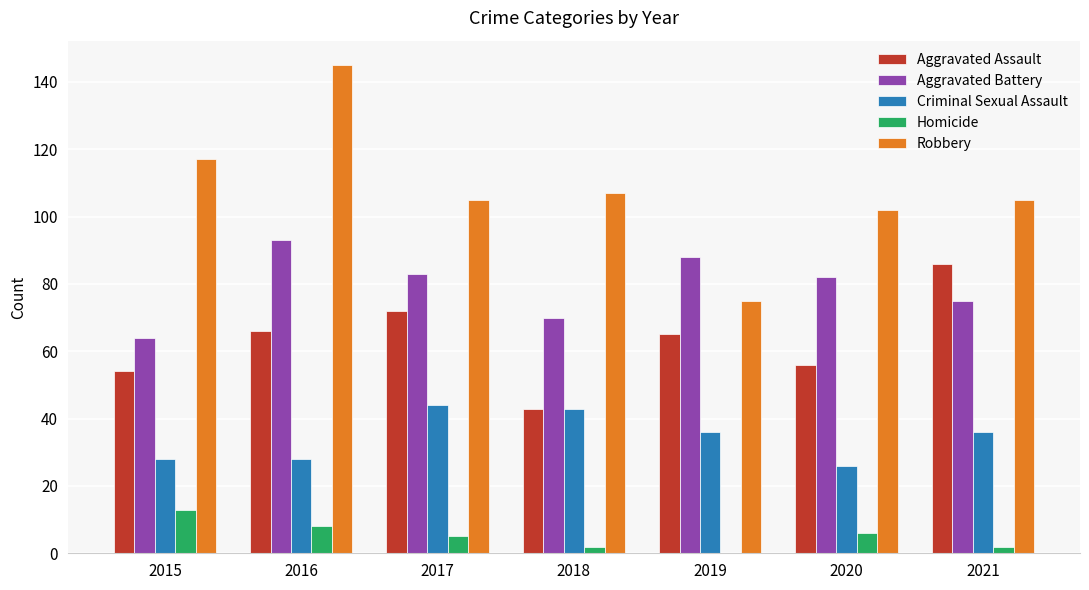

What is the difference between the Aggravated Assault values at 2015 and 2020?

2